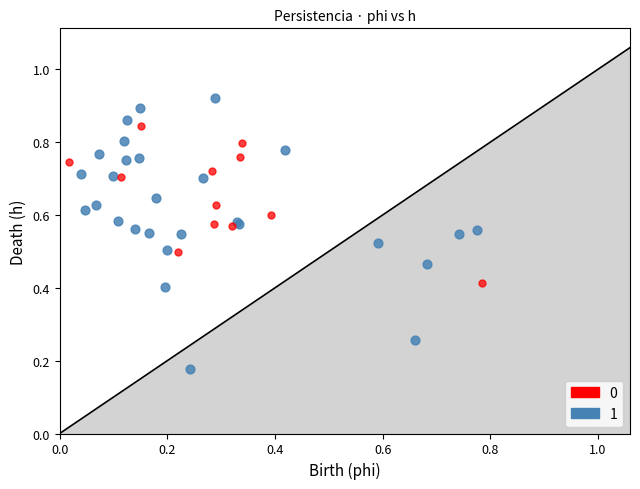

Which series reaches the minimum Y coordinate?

1